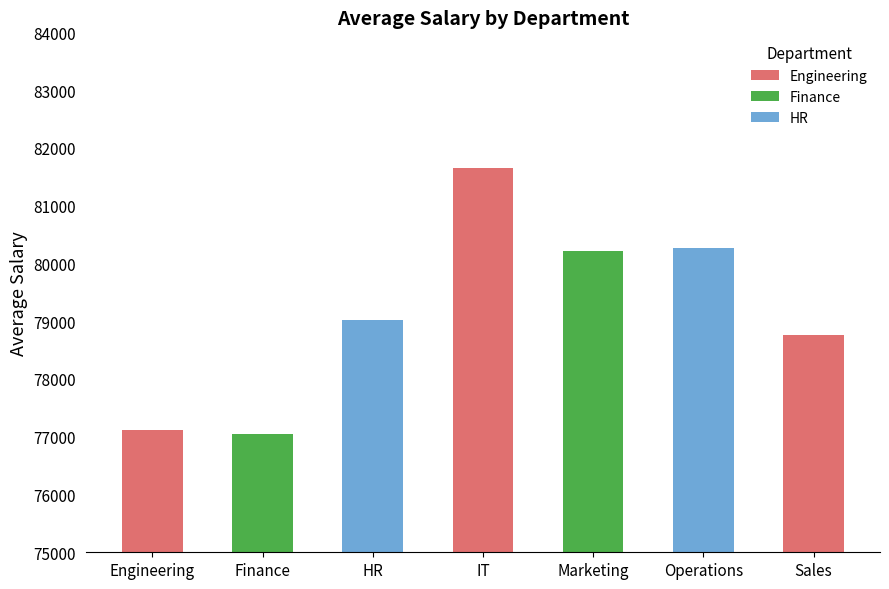

What is the difference between the maximum and second lowest values?

4524.9